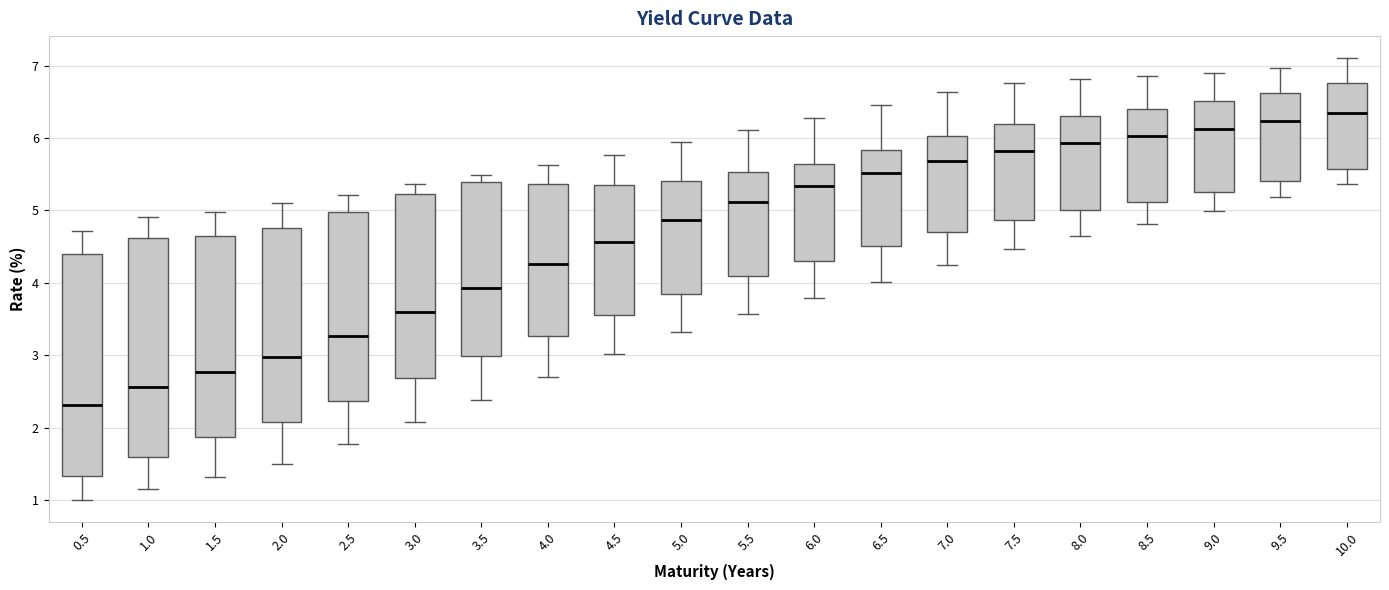

Reading left to right, read every box against the y-axis: the position of its median line, the range the box covers, and the ends of its whiskers. The values are not printed on the chart, so give them approximately, as read against the axis.

0.5: median 2.3, box 1.3 to 4.4, whiskers 1.0 to 4.7
1.0: median 2.6, box 1.6 to 4.6, whiskers 1.2 to 4.9
1.5: median 2.8, box 1.9 to 4.6, whiskers 1.3 to 5.0
2.0: median 3.0, box 2.1 to 4.8, whiskers 1.5 to 5.1
2.5: median 3.3, box 2.4 to 5.0, whiskers 1.8 to 5.2
3.0: median 3.6, box 2.7 to 5.2, whiskers 2.1 to 5.4
3.5: median 3.9, box 3.0 to 5.4, whiskers 2.4 to 5.5
4.0: median 4.3, box 3.3 to 5.4, whiskers 2.7 to 5.6
4.5: median 4.6, box 3.6 to 5.4, whiskers 3.0 to 5.8
5.0: median 4.9, box 3.8 to 5.4, whiskers 3.3 to 5.9
5.5: median 5.1, box 4.1 to 5.5, whiskers 3.6 to 6.1
6.0: median 5.3, box 4.3 to 5.6, whiskers 3.8 to 6.3
6.5: median 5.5, box 4.5 to 5.8, whiskers 4.0 to 6.5
7.0: median 5.7, box 4.7 to 6.0, whiskers 4.2 to 6.6
7.5: median 5.8, box 4.9 to 6.2, whiskers 4.5 to 6.8
8.0: median 5.9, box 5.0 to 6.3, whiskers 4.6 to 6.8
8.5: median 6.0, box 5.1 to 6.4, whiskers 4.8 to 6.8
9.0: median 6.1, box 5.3 to 6.5, whiskers 5.0 to 6.9
9.5: median 6.2, box 5.4 to 6.6, whiskers 5.2 to 7.0
10.0: median 6.3, box 5.6 to 6.8, whiskers 5.4 to 7.1